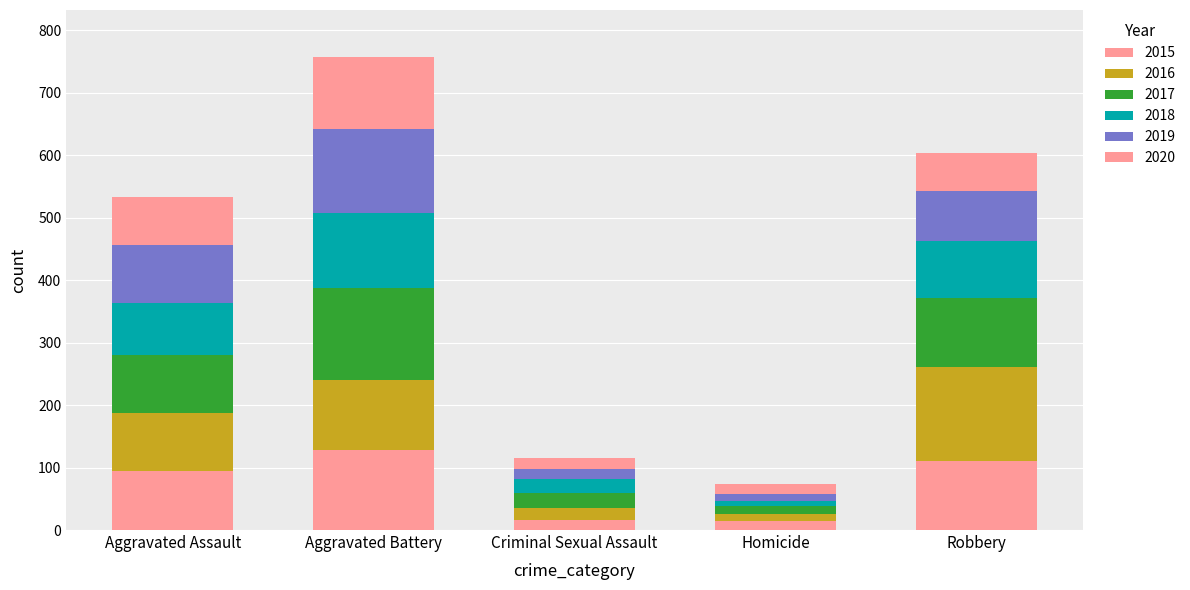

Rank the series at Criminal Sexual Assault from highest to lowest value.

2017, 2018, 2016, 2019, 2020, 2015